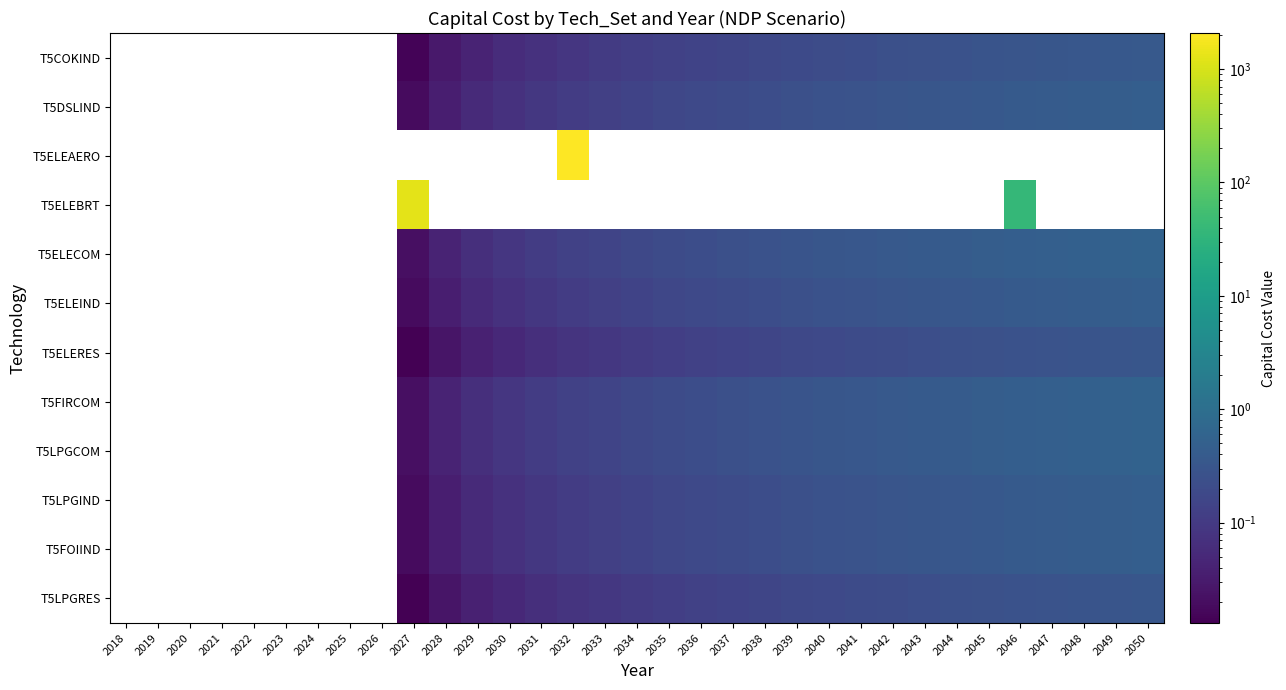

Read the T5LPGRES value at 2043.

0.2